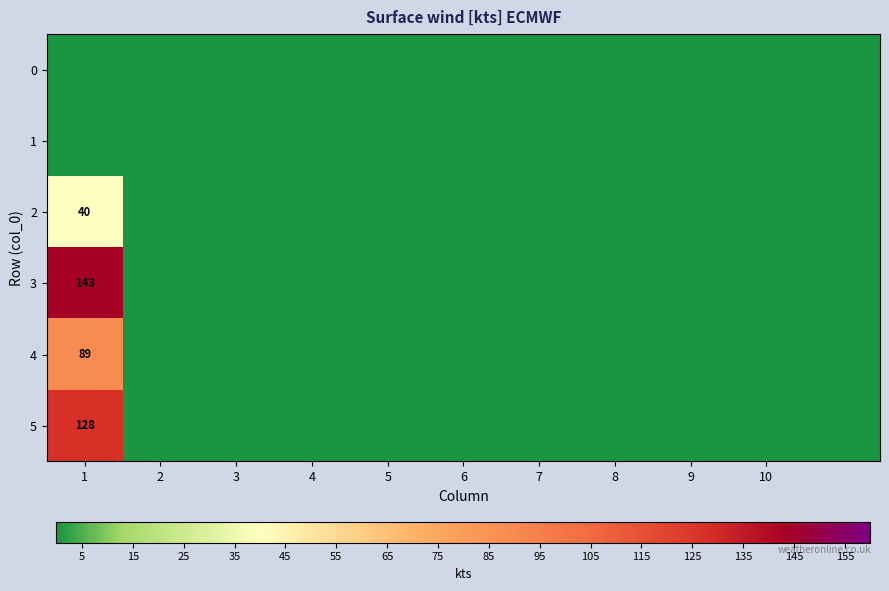

What is the maximum value shown in the chart?

143